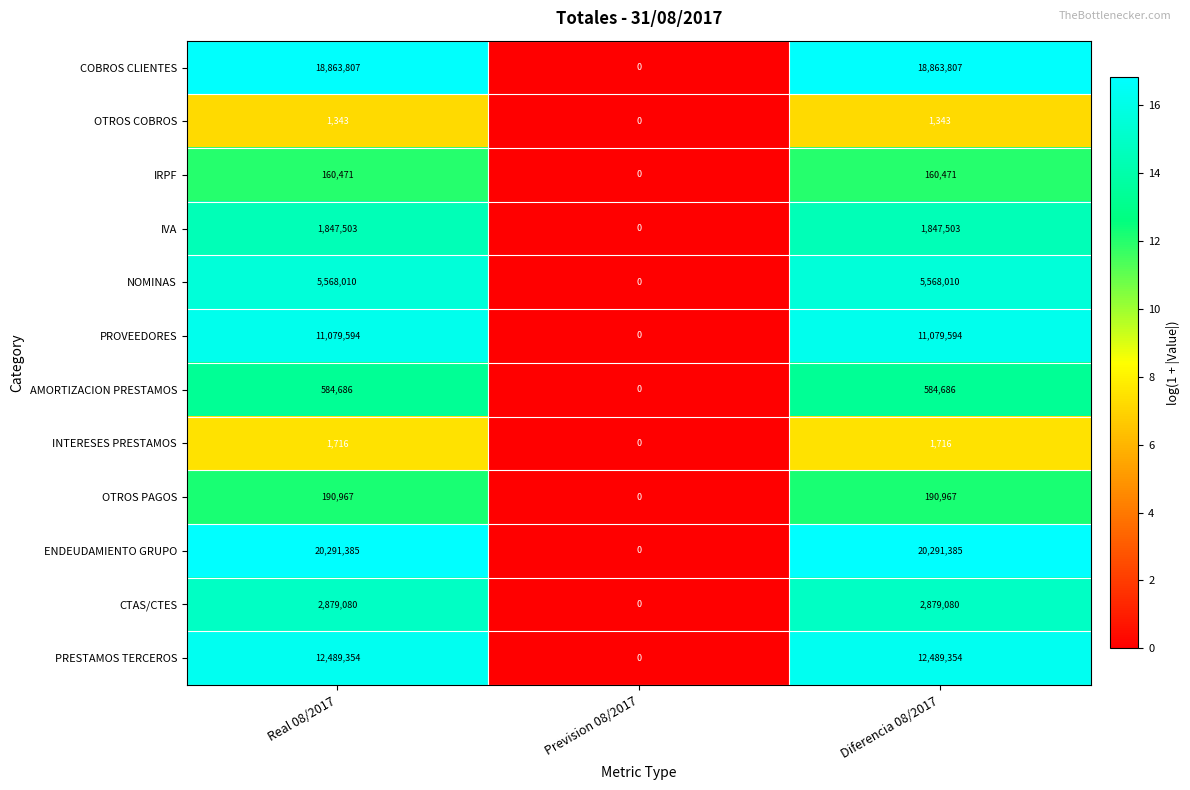

How many CTAS/CTES values are between 0 and 2879080?

3